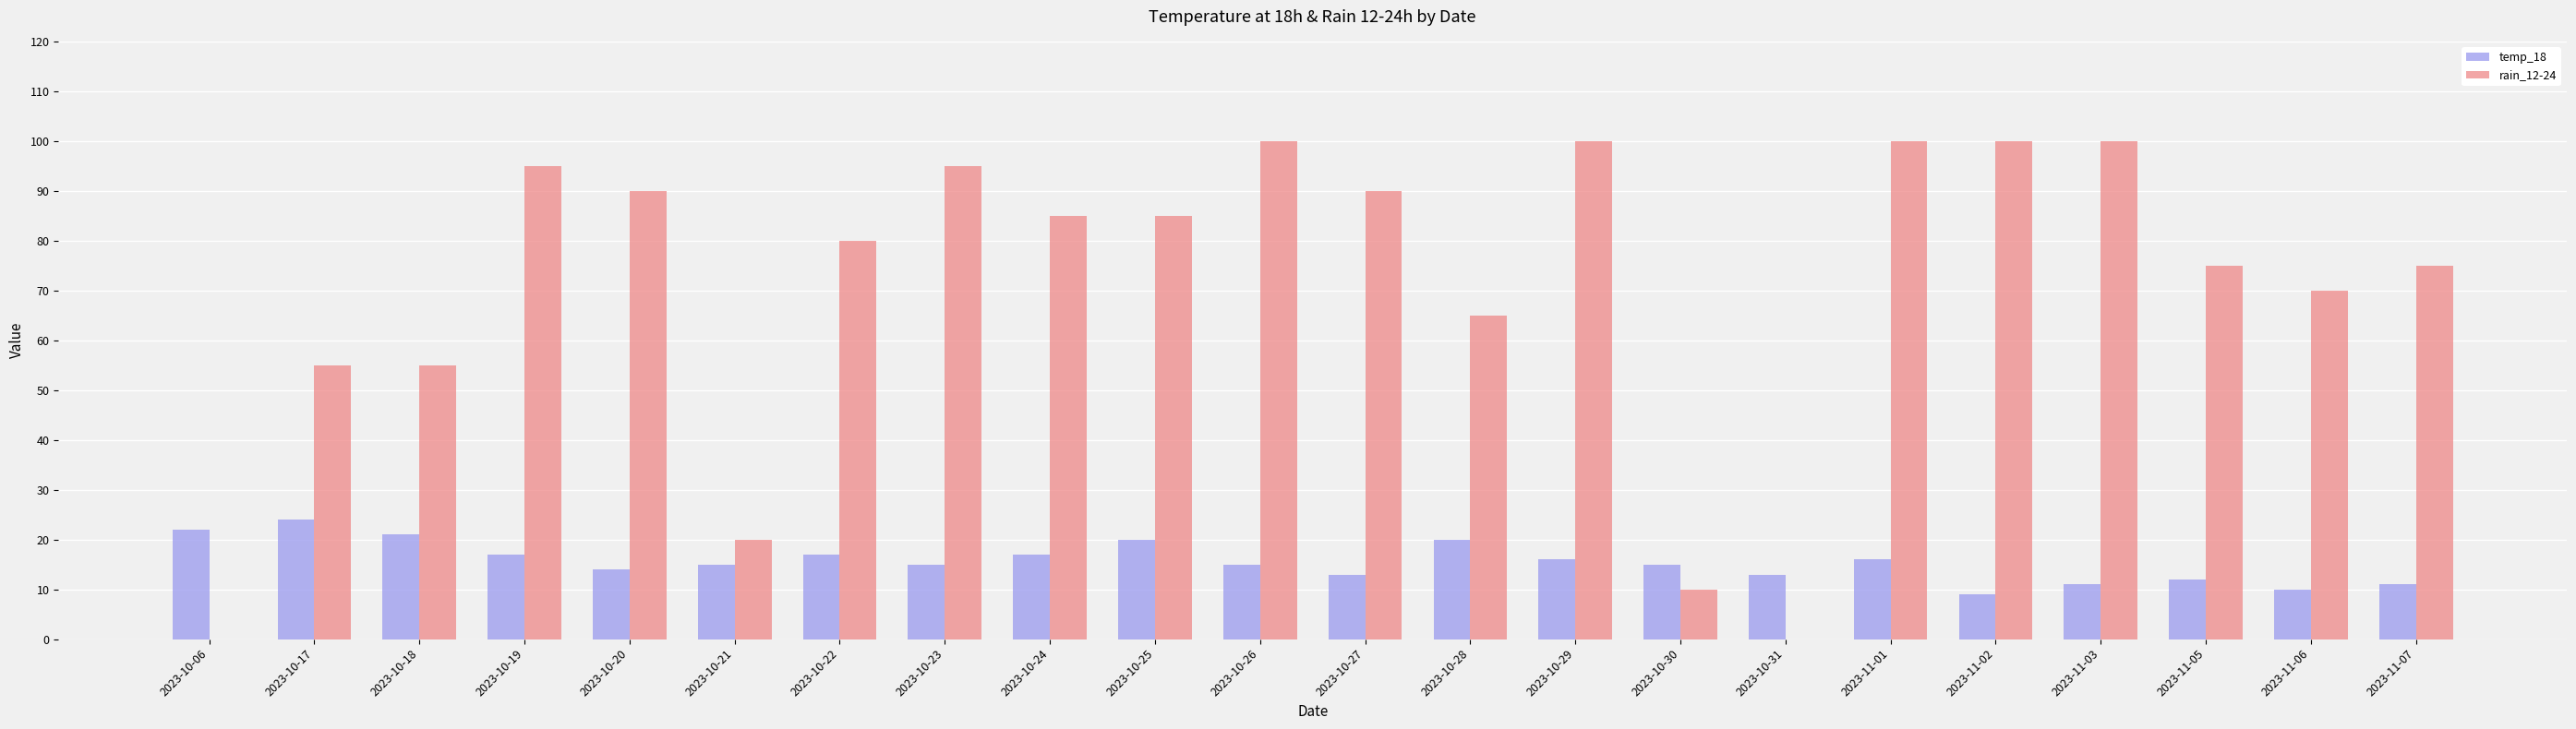

The value of rain_12-24 at 2023-10-06 is -32. True or false?

False